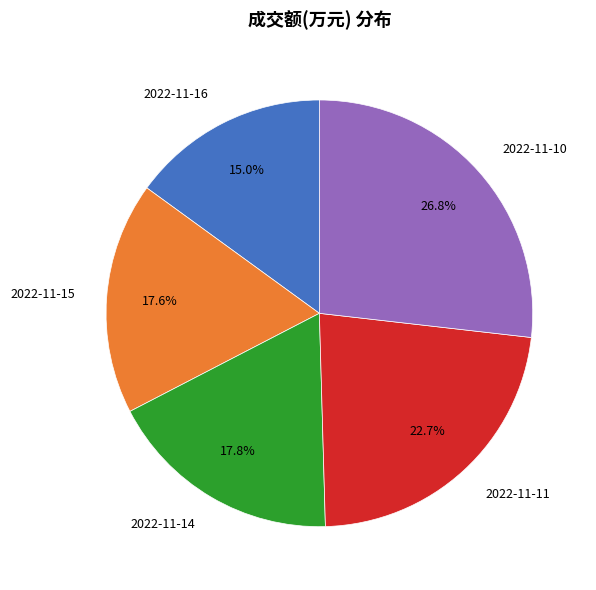

Approximately how many times larger is the value at 2022-11-11 compared to 2022-11-14?

1.3